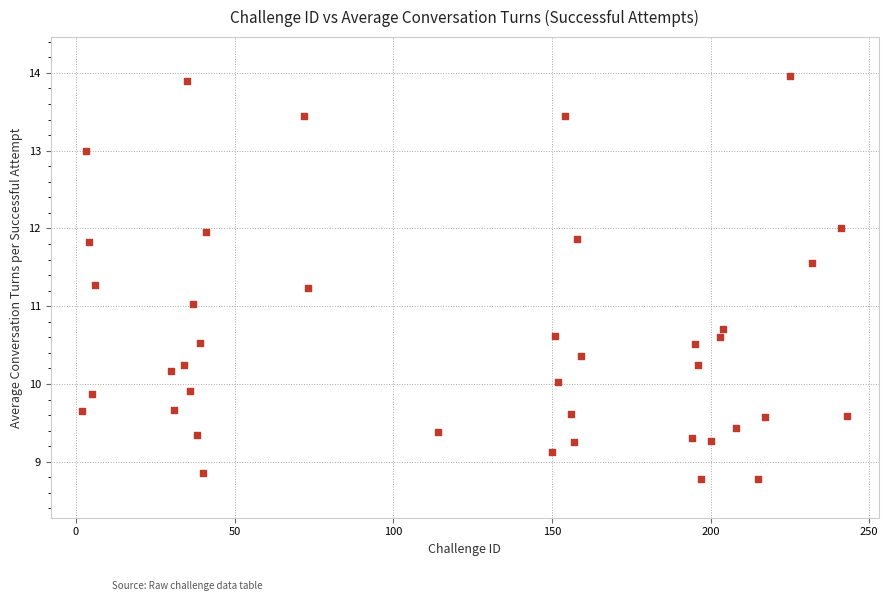

What is the range of Y values (max minus min)?

5.2